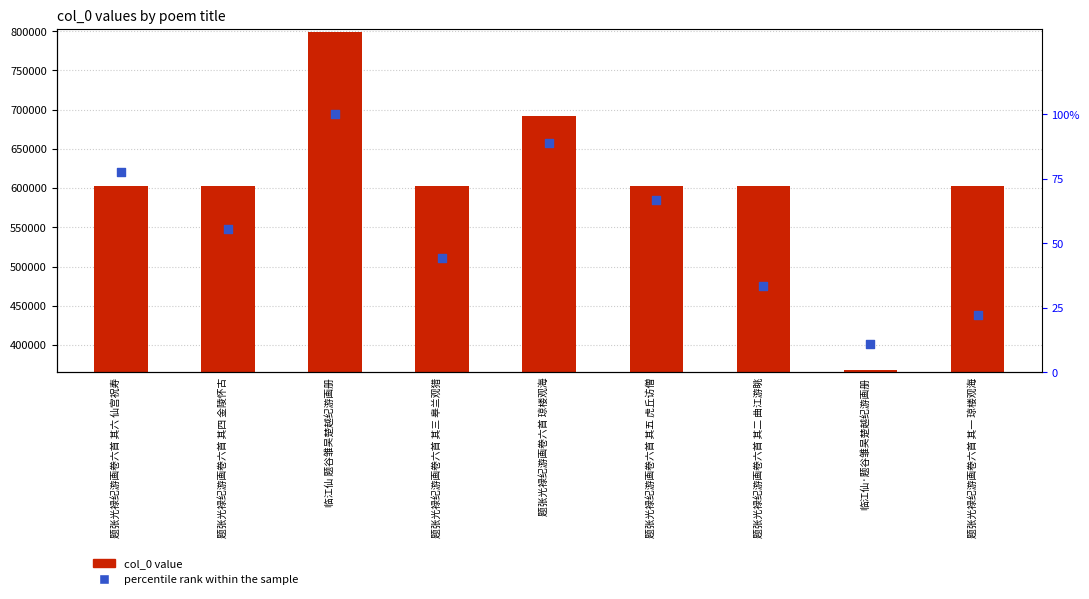

What are all the series names shown in the legend?

col_0 value, percentile rank within the sample